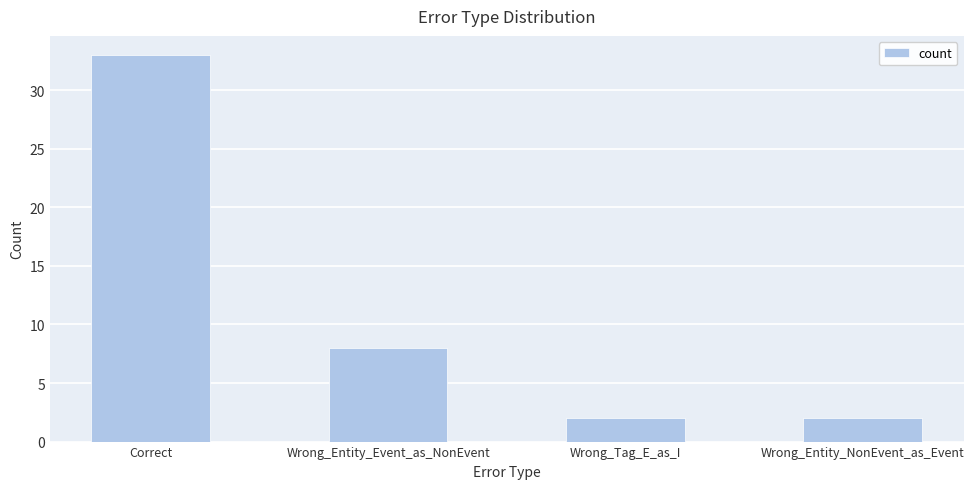

What is the maximum value shown in the chart?

33